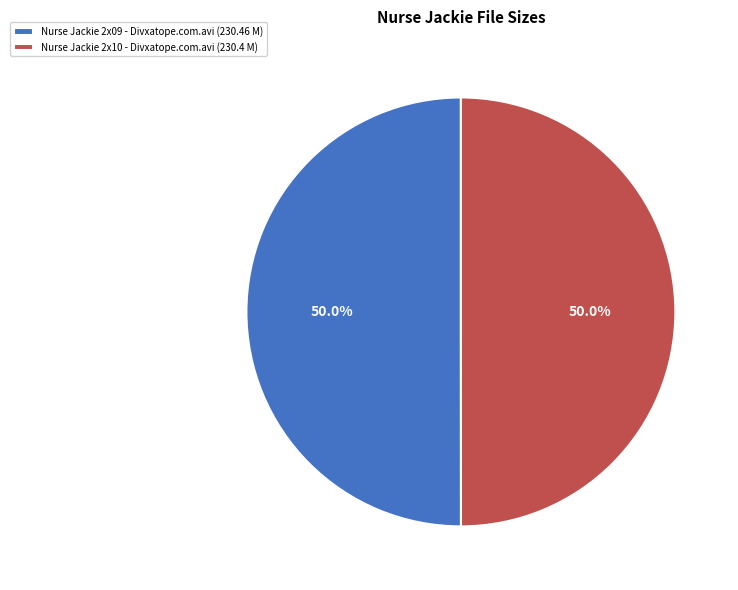

What percentage is NOT represented by Nurse Jackie 2x09 - Divxatope.com.avi (230.46 M)?

50.0%